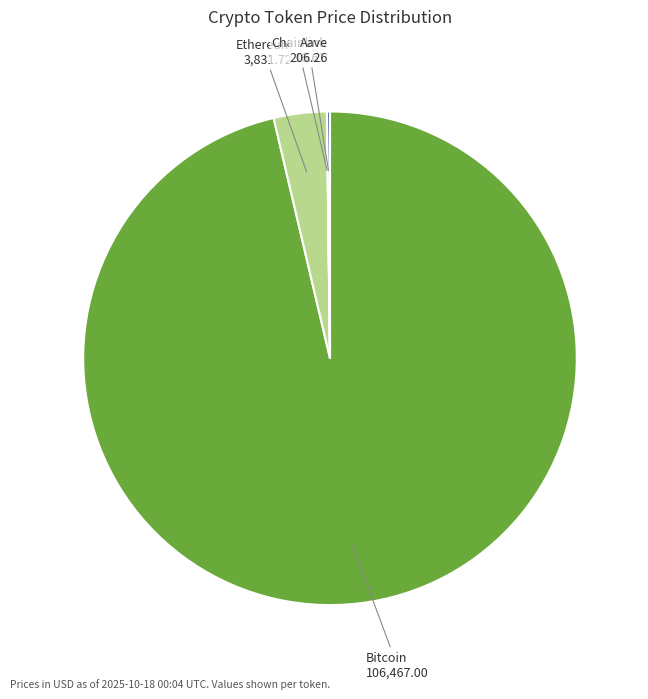

Is the sum of Ethereum and Bitcoin greater than half?

Yes